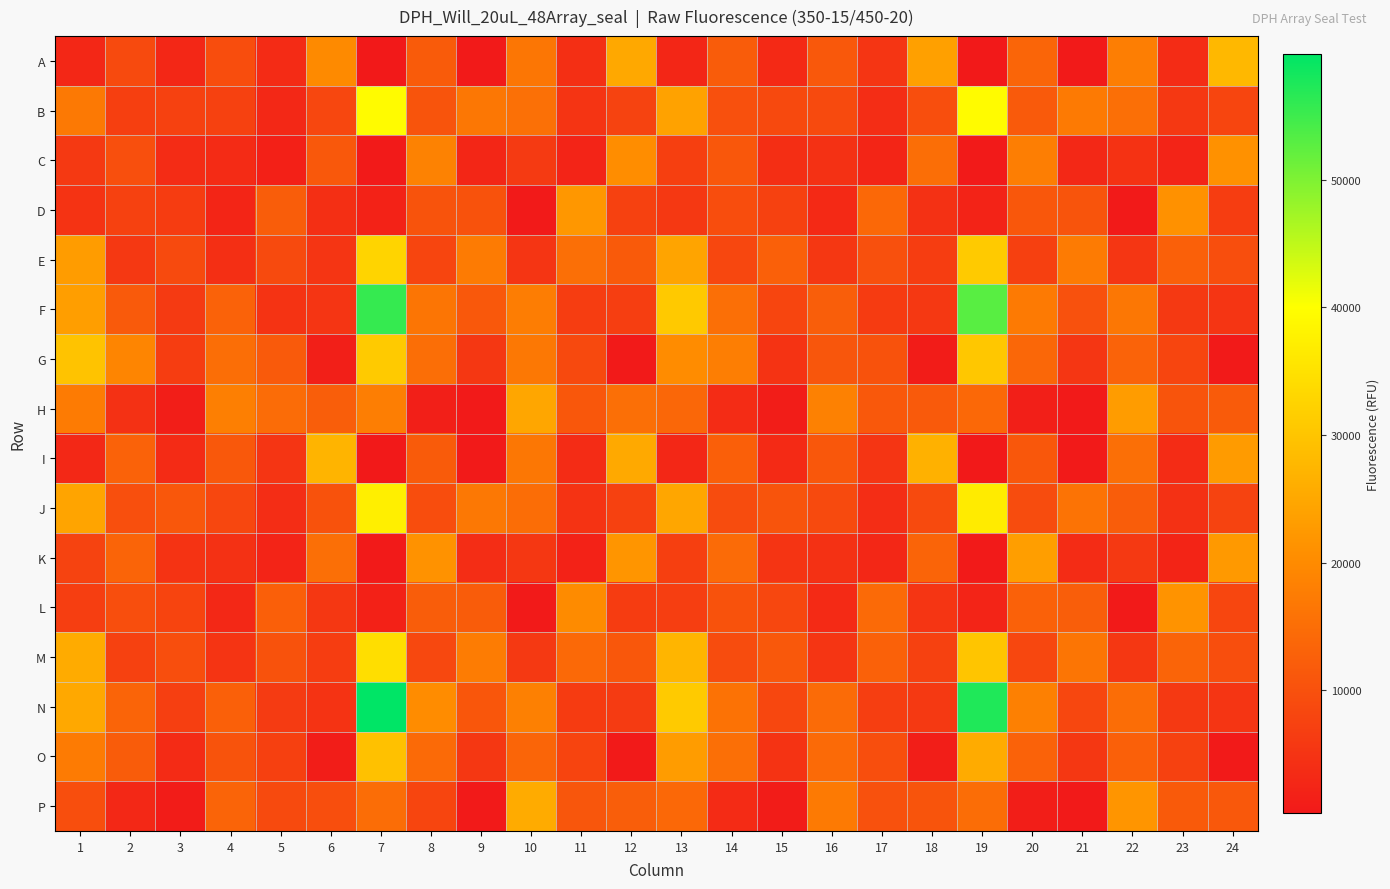

Which has a higher value, 21 or 16?

16